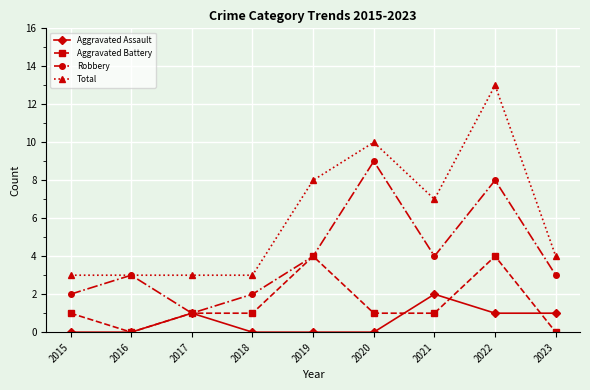

Does the chart display data point markers on the line(s)?

Yes